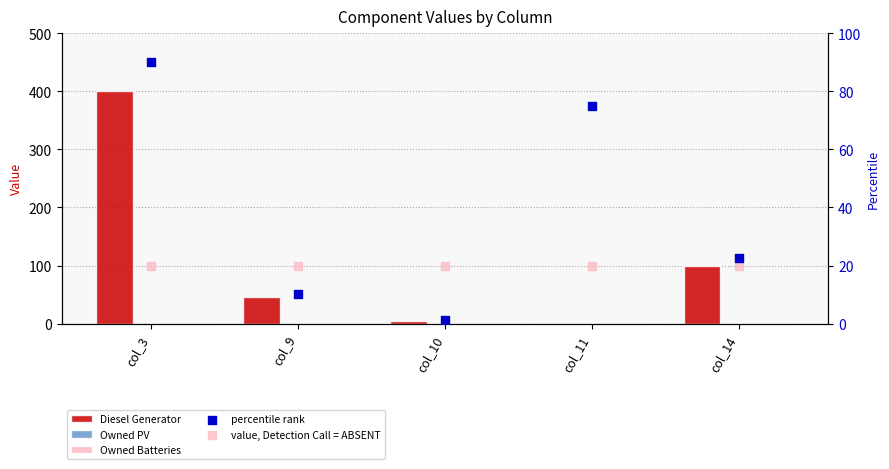

What are all the series names shown in the legend?

Diesel Generator, Owned PV, Owned Batteries, percentile rank, value, Detection Call = ABSENT